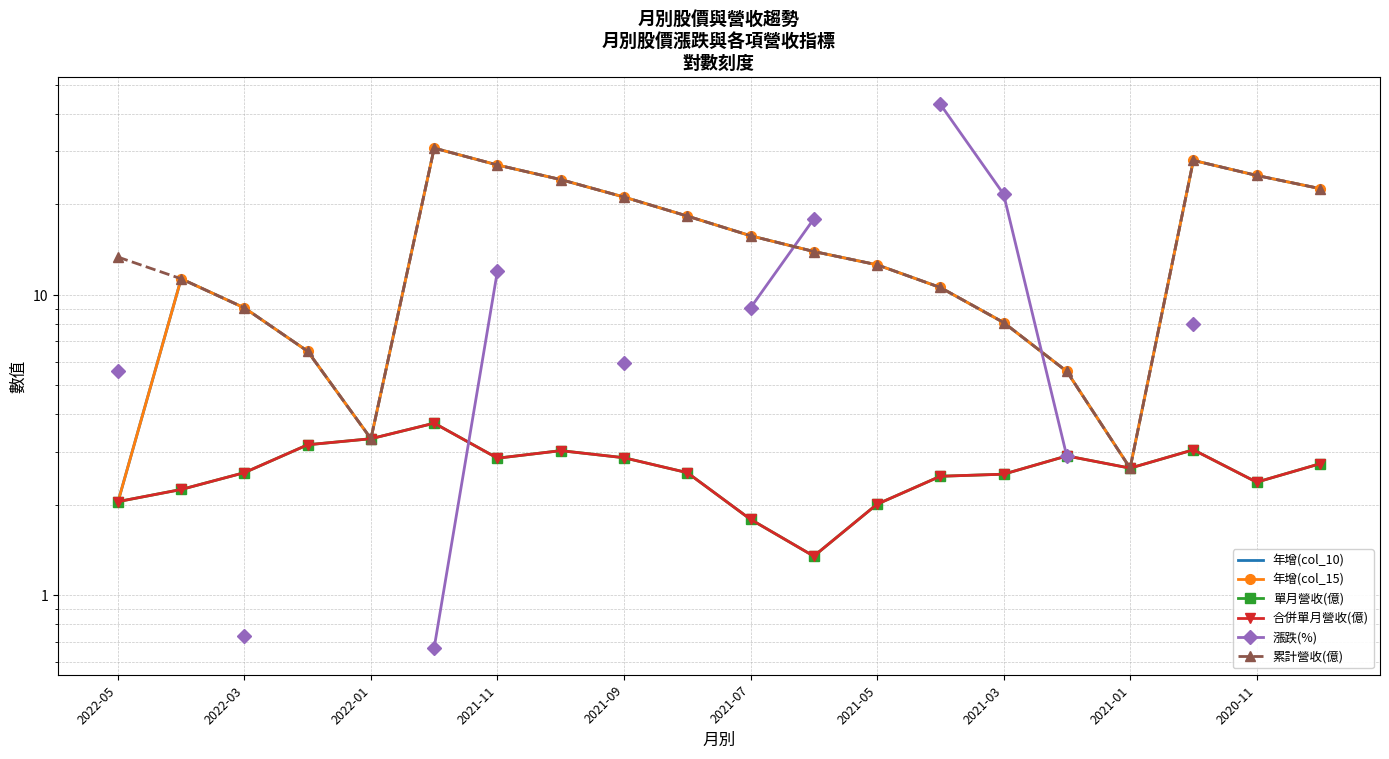

Does the chart have visible grid lines?

Yes